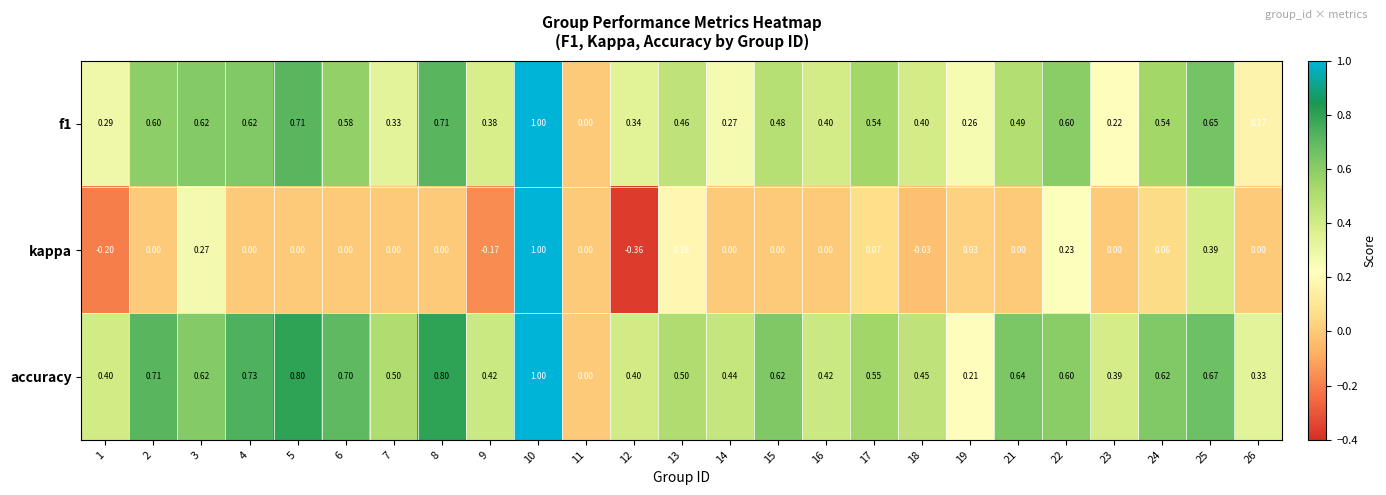

Which series has the largest total across all categories?

accuracy